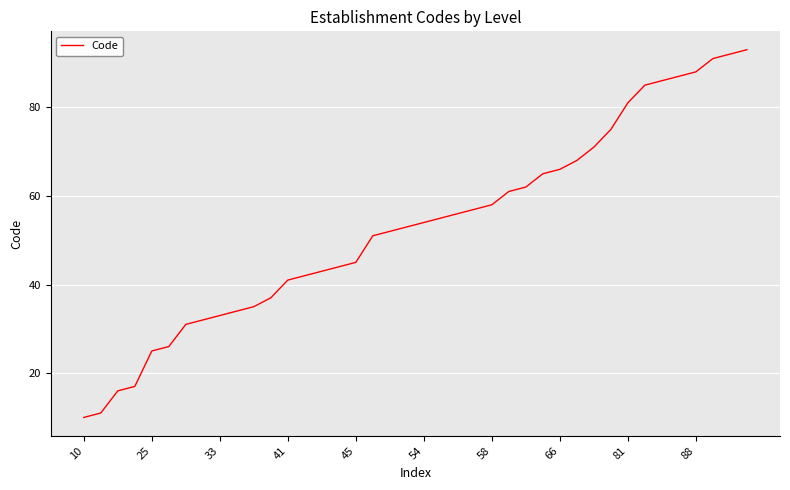

True or false: the data has more than 1 interior local peaks.

False